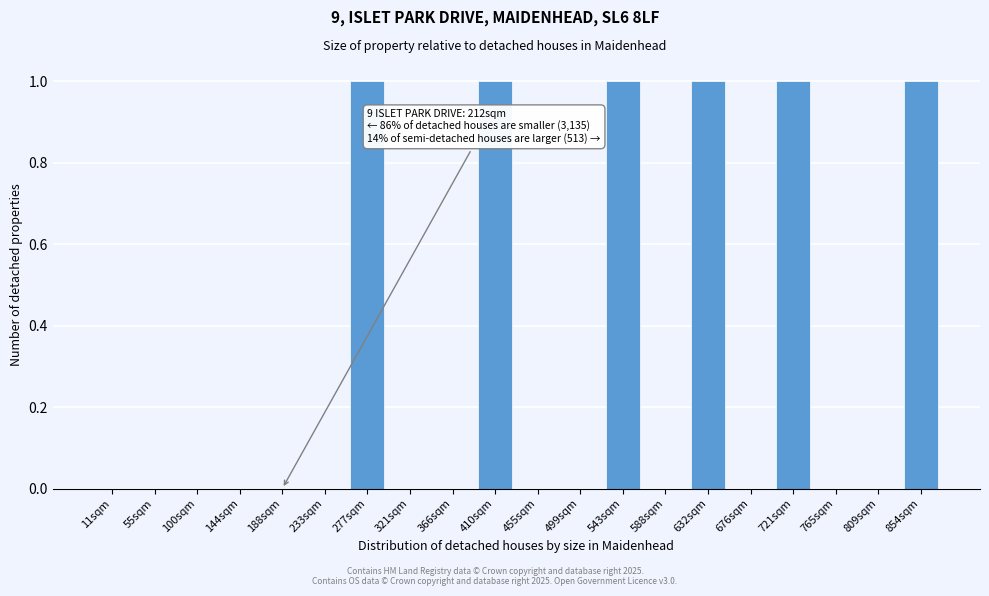

Reading left to right, what are all the values shown in this chart?

11sqm=0	55sqm=0	100sqm=0	144sqm=0	188sqm=0	233sqm=0	277sqm=1	321sqm=0	366sqm=0	410sqm=1	455sqm=0	499sqm=0	543sqm=1	588sqm=0	632sqm=1	676sqm=0	721sqm=1	765sqm=0	809sqm=0	854sqm=1